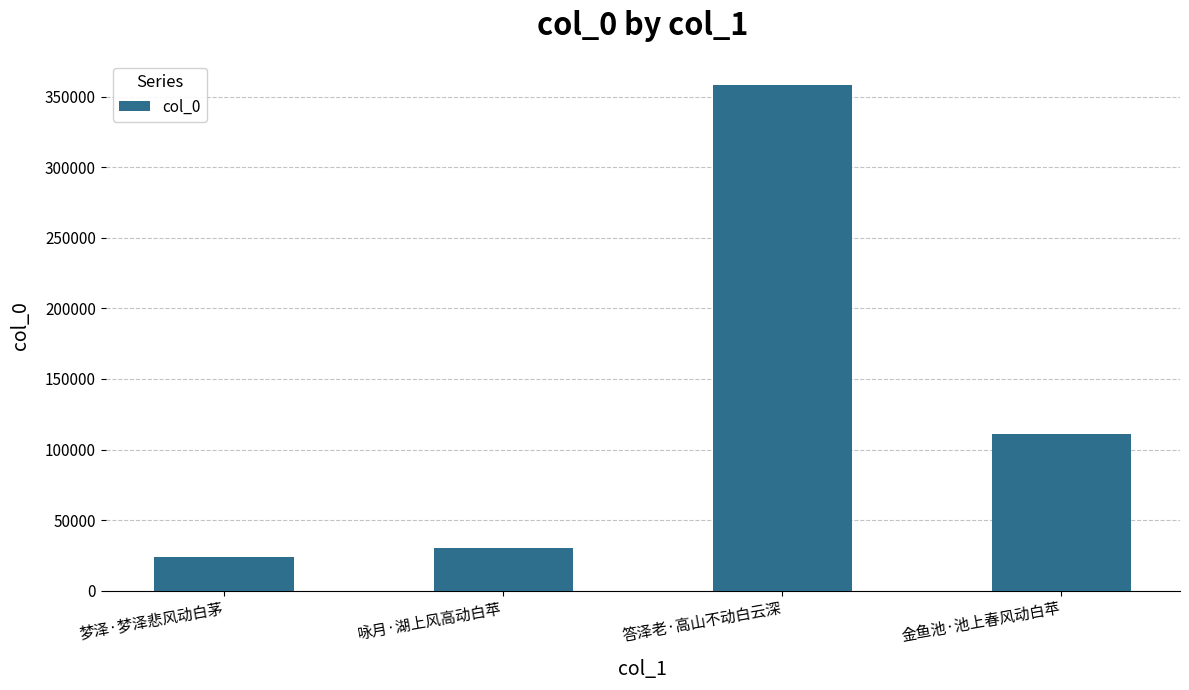

What is the sum of the values at 金鱼池·池上春风动白苹 and 咏月·湖上风高动白苹?

141425